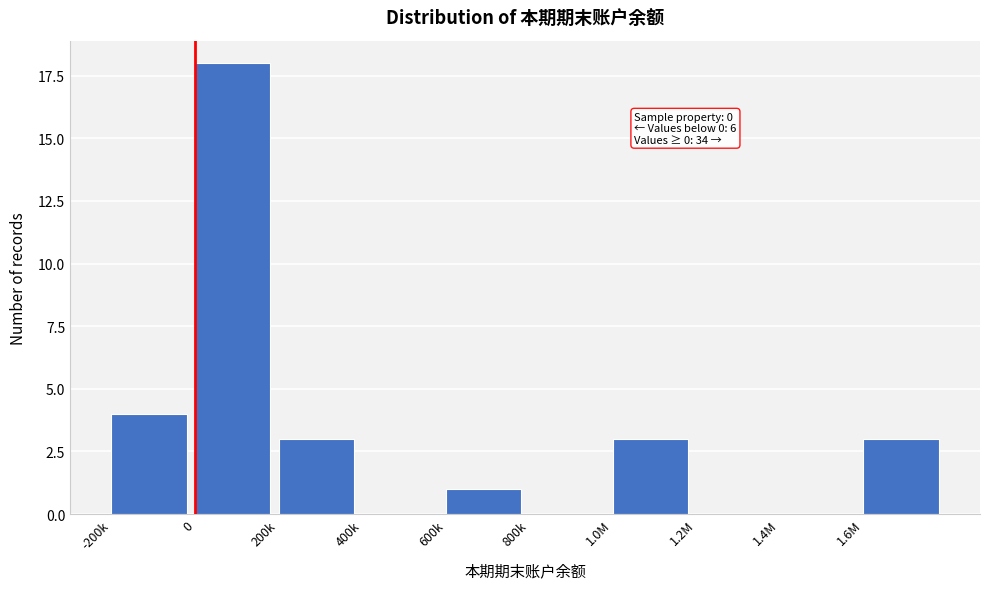

Reading left to right, transcribe all the data shown in this chart.

-200k=4	0=18	200k=3	400k=0	600k=1	800k=0	1.0M=3	1.2M=0	1.4M=0	1.6M=3